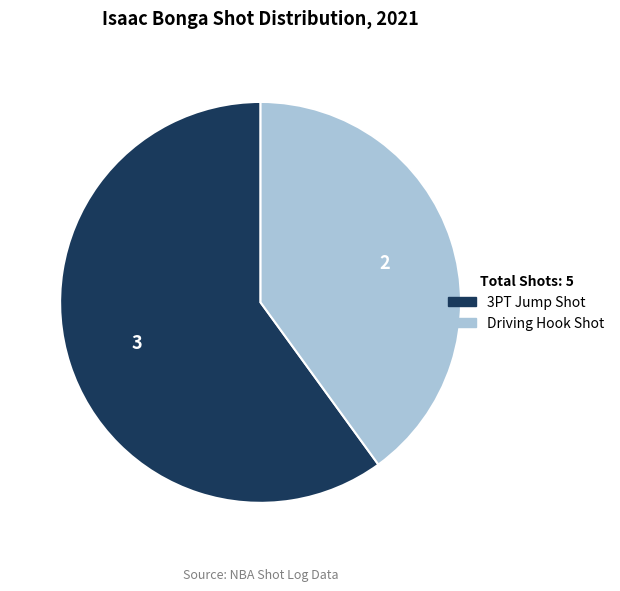

Rank the categories by value from lowest to highest.

Driving Hook Shot, 3PT Jump Shot